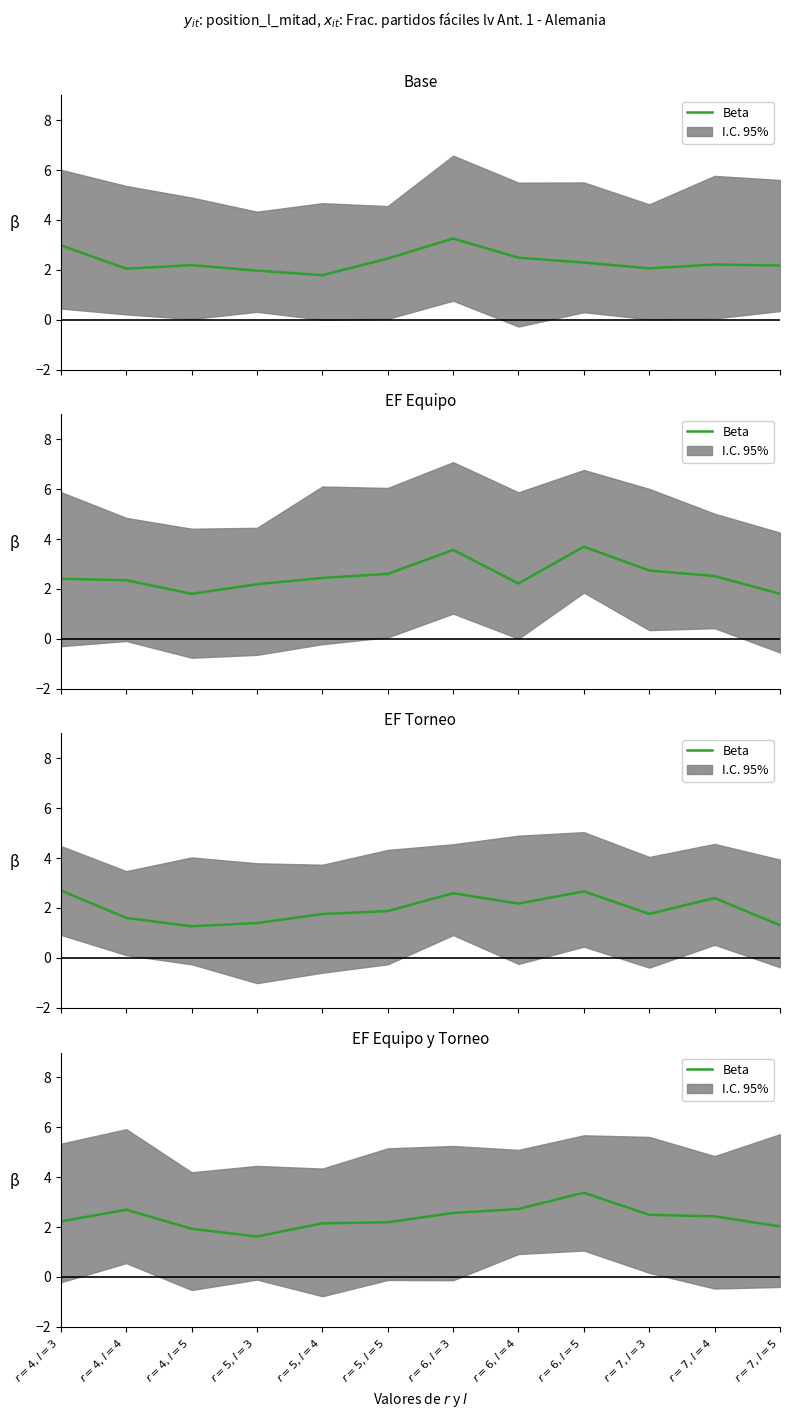

How many data points does each series have?

12